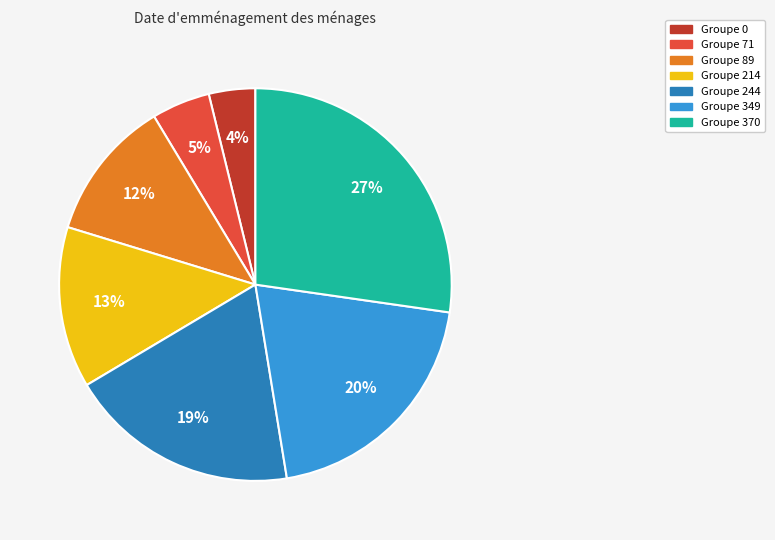

How many segments does this pie chart have?

7